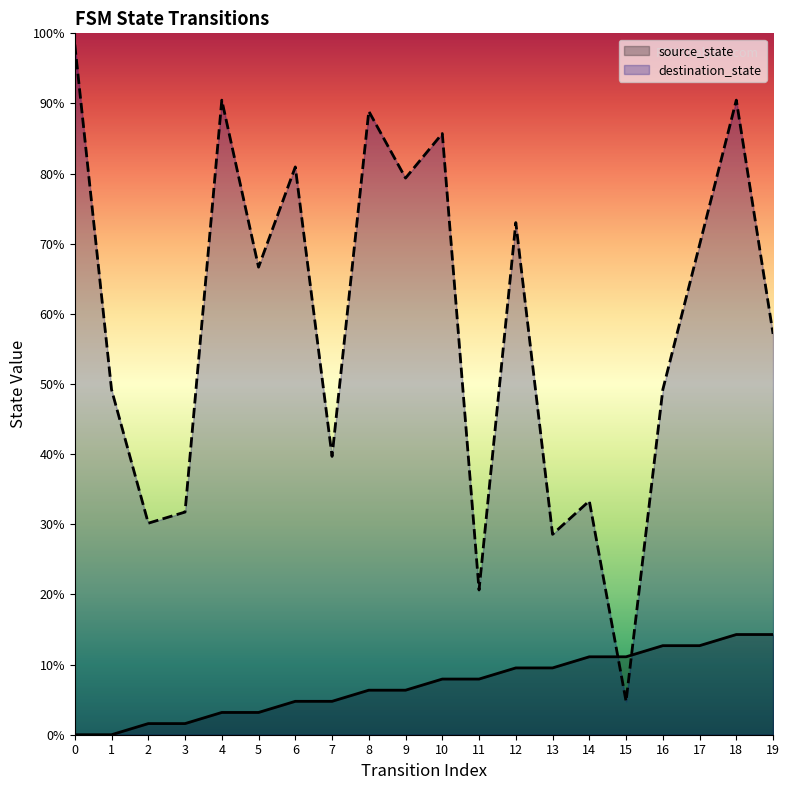

Where do source_state and destination_state first cross each other?

14 and 15